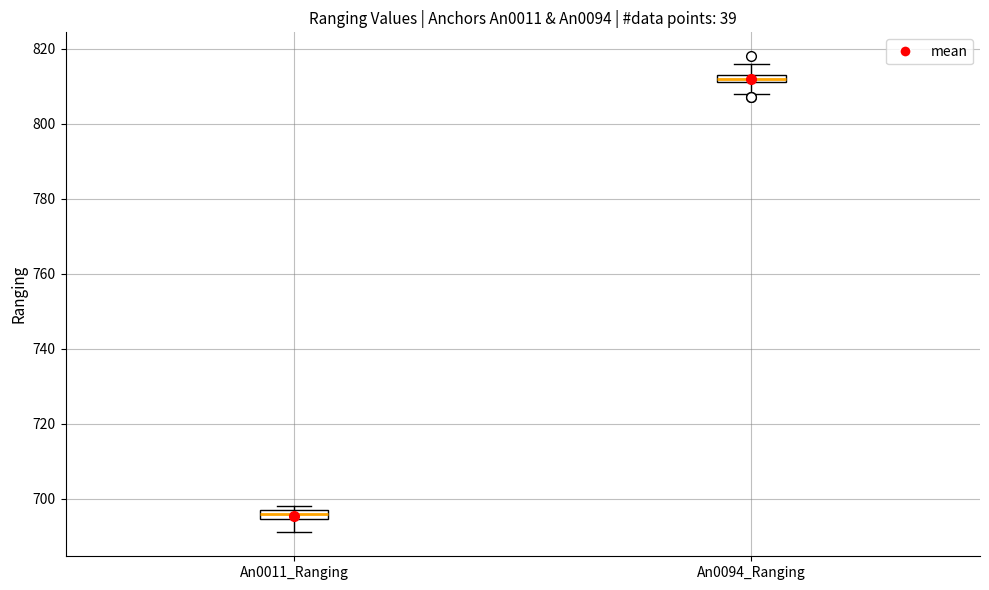

Where does the median line of the box for An0011_Ranging sit on the y-axis? The values are not printed on the chart, so give them approximately, as read against the axis.

696